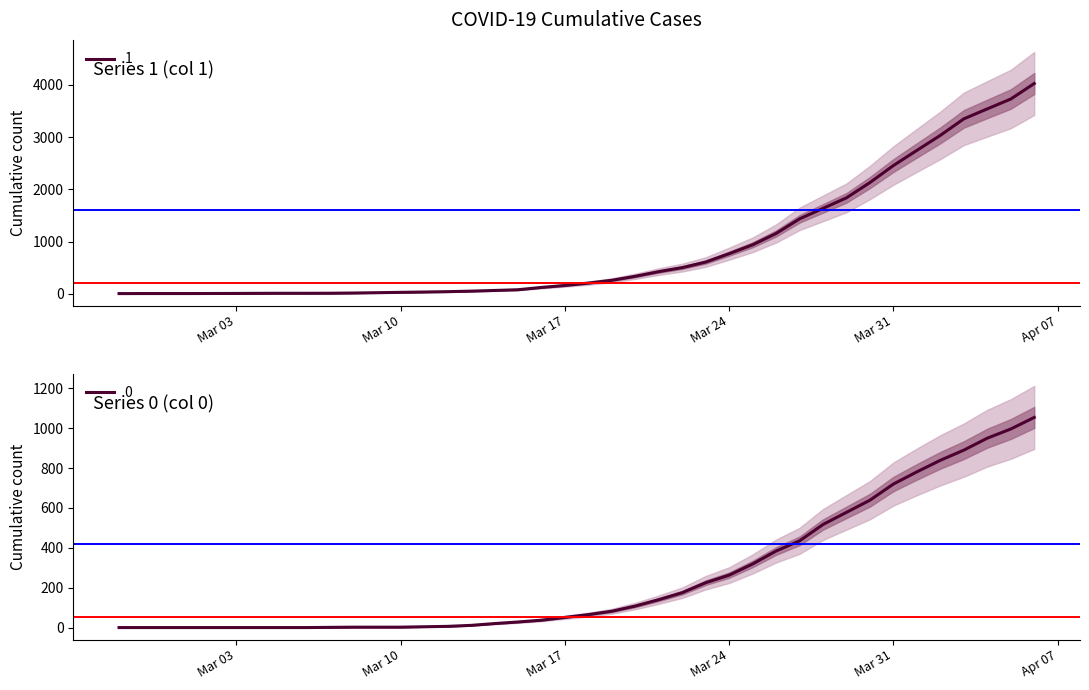

Where is 0 nearest to the value 527?

2020-03-28